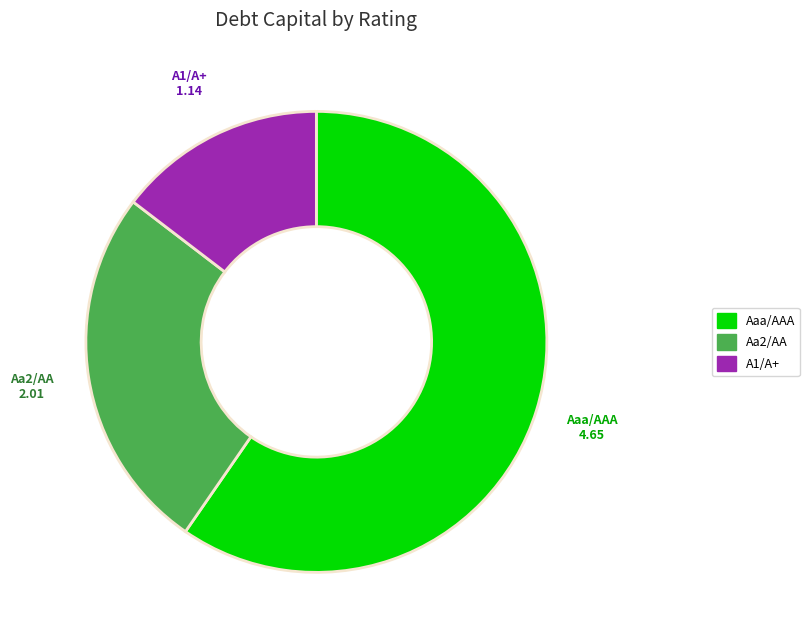

Count the number of slices in the pie.

3